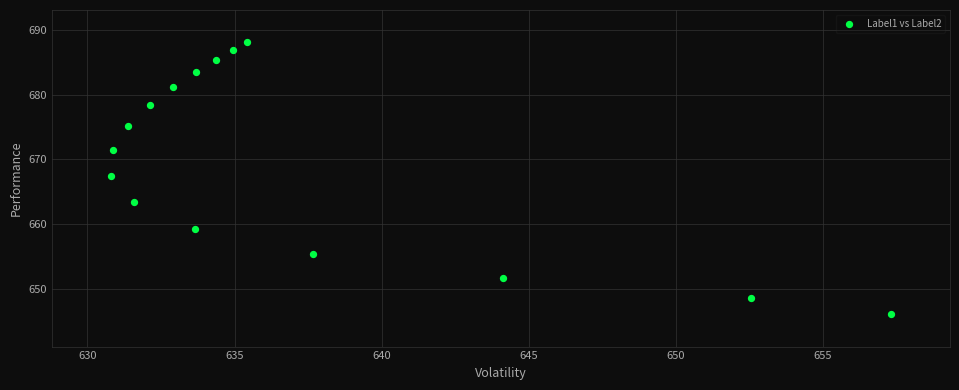

What is the range of Y values (max minus min)?

42.0